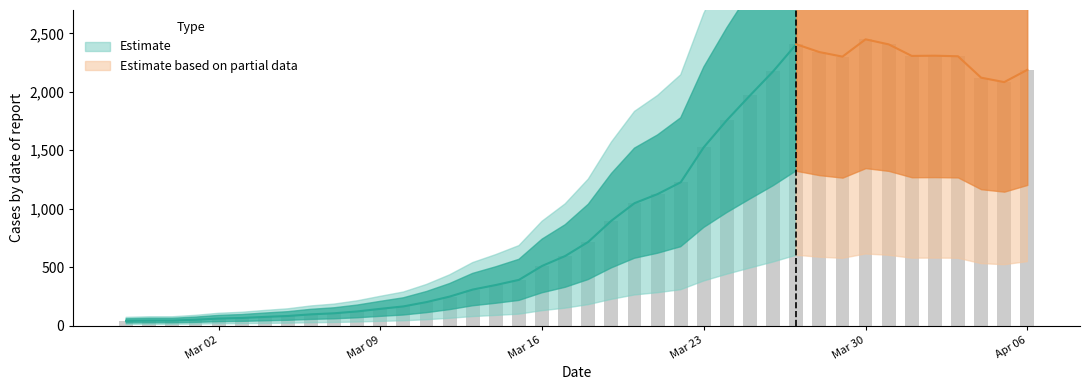

What is the average value?

1034